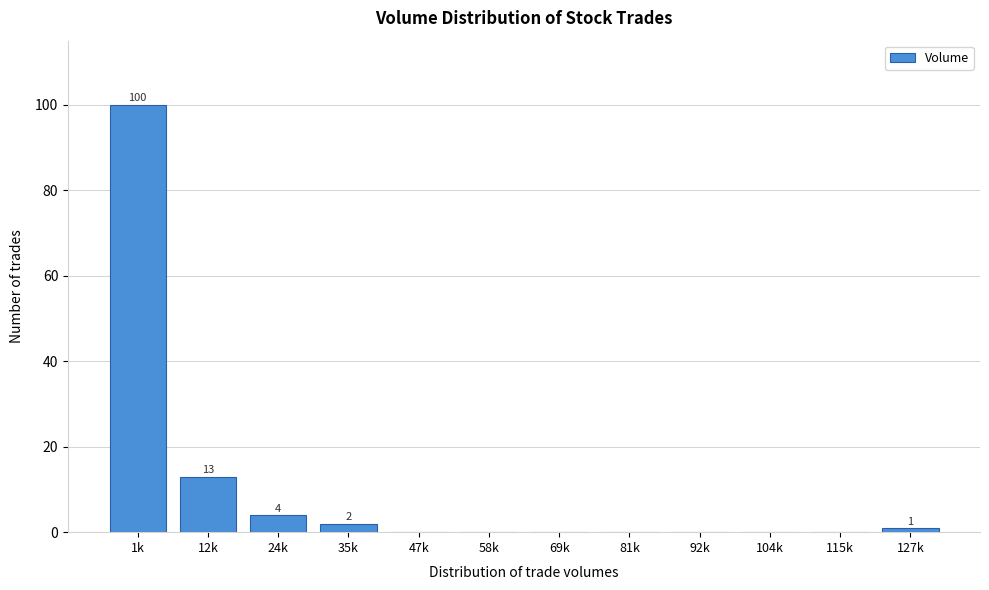

Reading left to right, list all the values displayed in this chart.

1k=100	12k=13	24k=4	35k=2	47k=0	58k=0	69k=0	81k=0	92k=0	104k=0	115k=0	127k=1